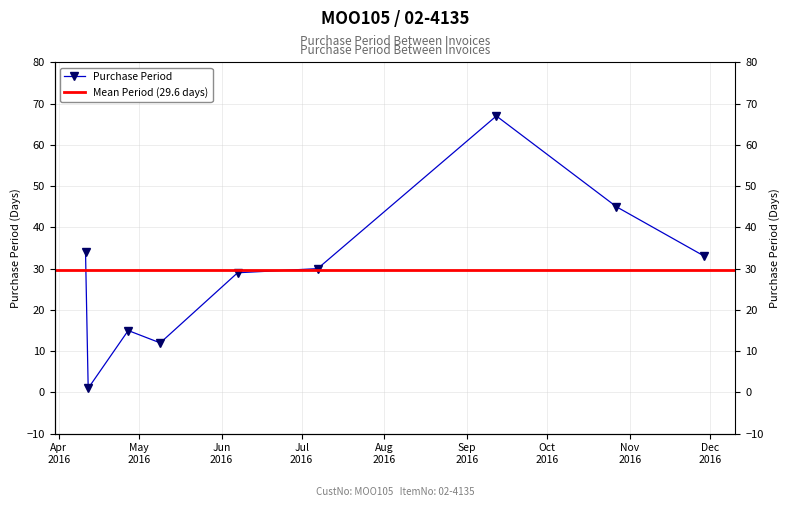

Does the chart display data point markers on the line(s)?

Yes